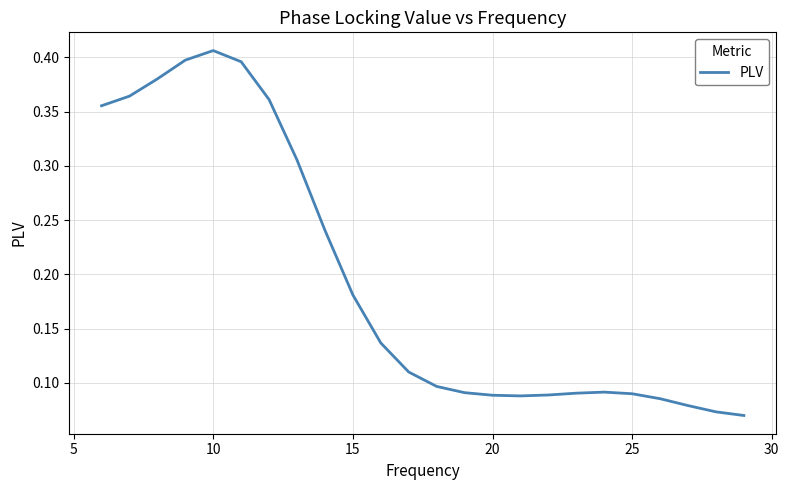

Does the chart have visible grid lines?

Yes